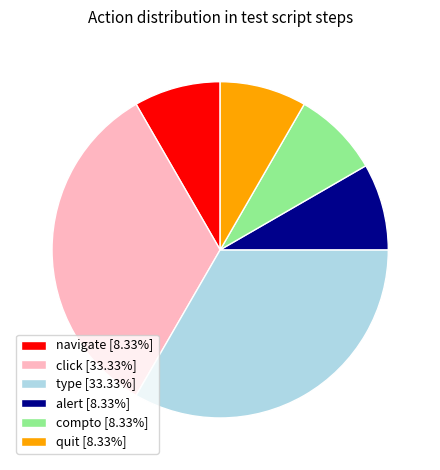

What is the ratio of the value at compto [8.33%] to the value at navigate [8.33%]?

1.0